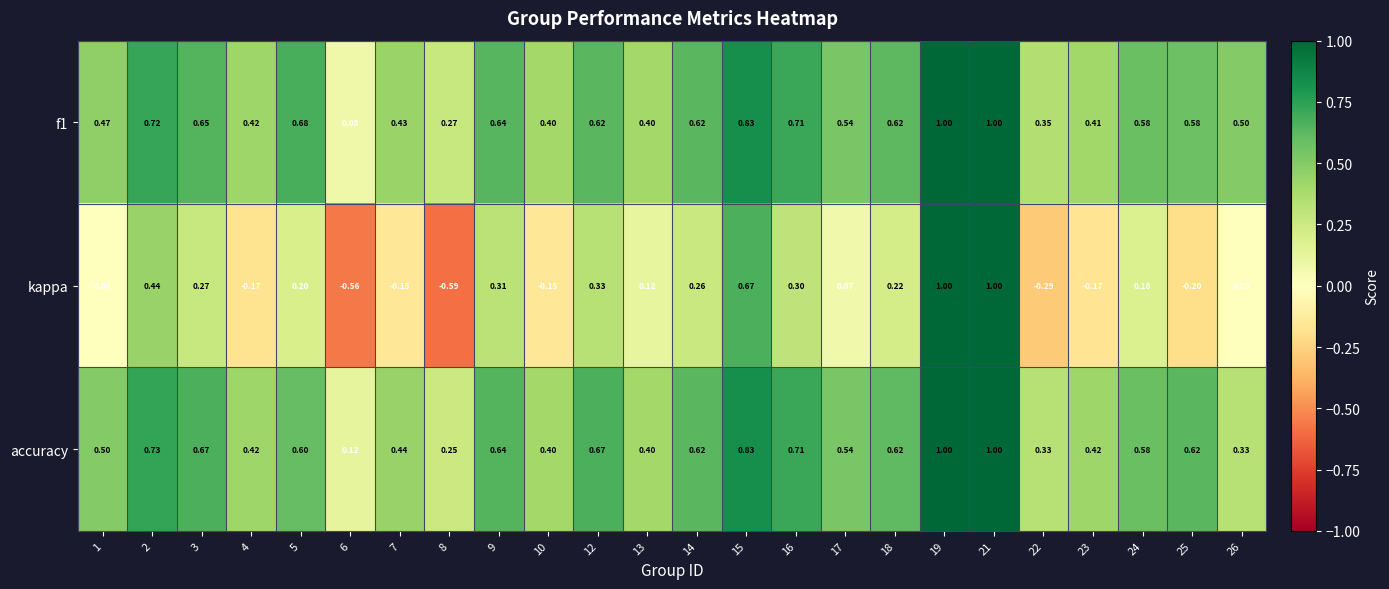

Which series has the largest total across all categories?

f1